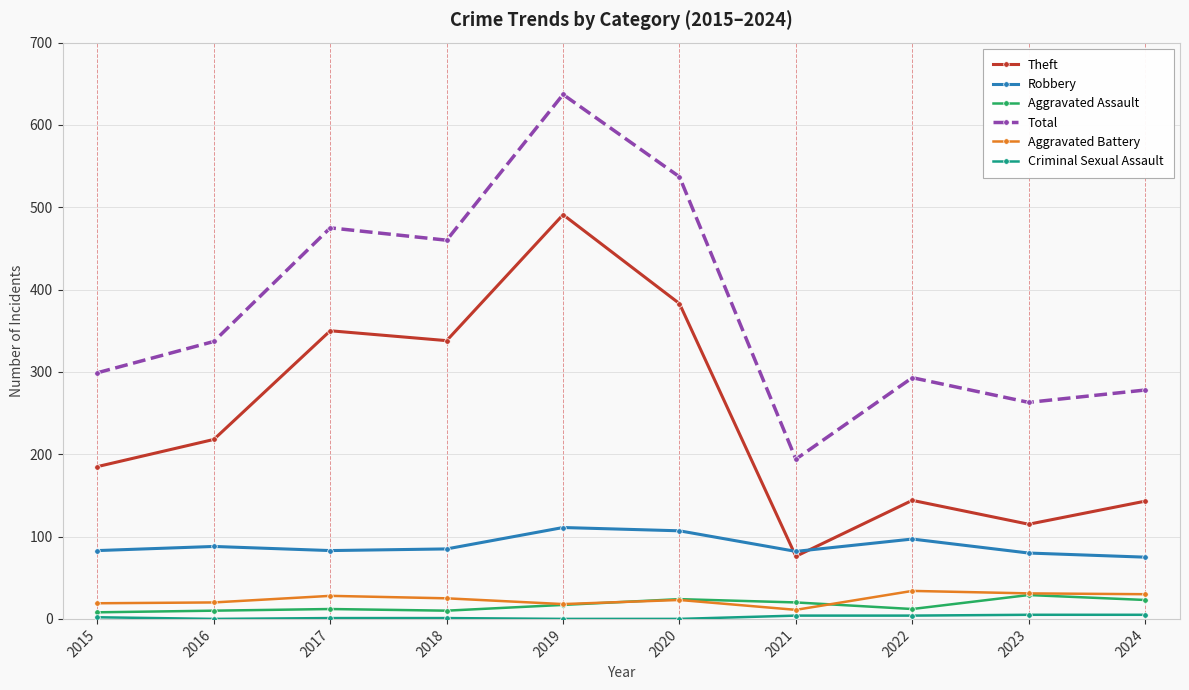

True or false: Total and Aggravated Assault intersect in this chart.

False